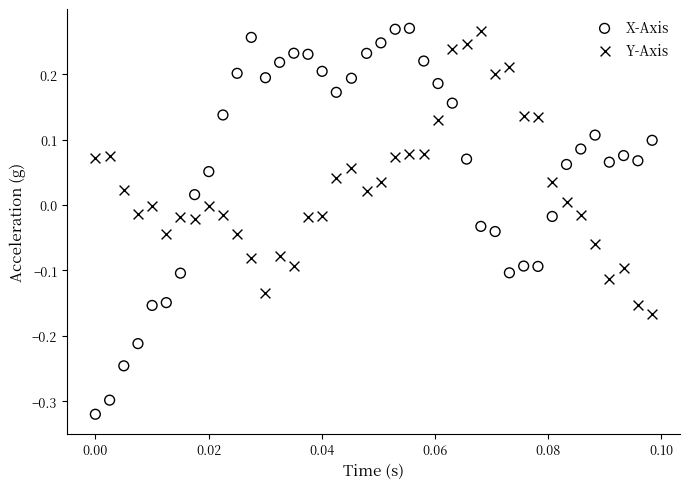

Which series has the largest Y range (max minus min)?

X-Axis